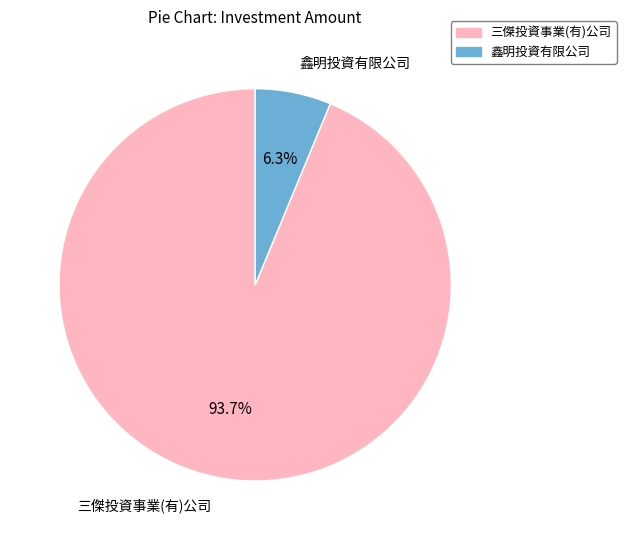

How many segments does this pie chart have?

2